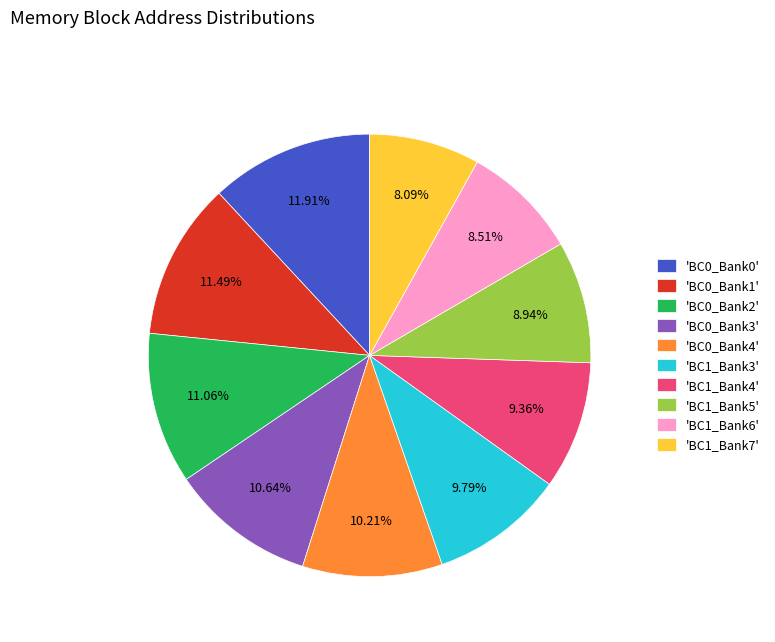

Does 'BC1_Bank5' represent more than half of the total?

No